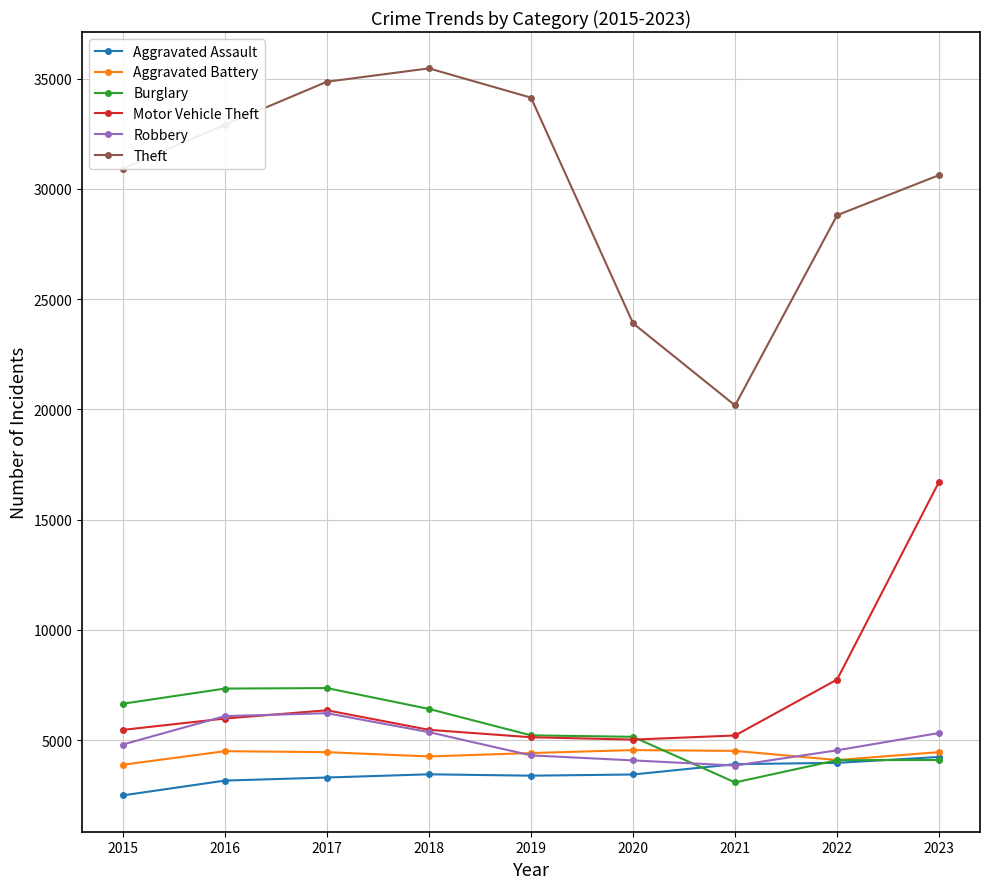

What is the smallest value displayed?

2497